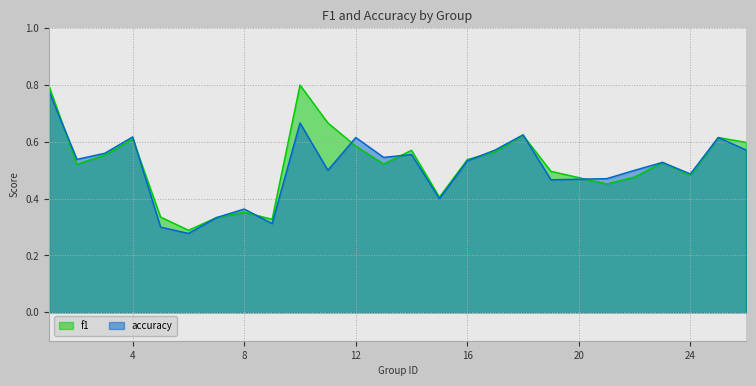

Between which two adjacent categories do f1 and accuracy first intersect?

1 and 2